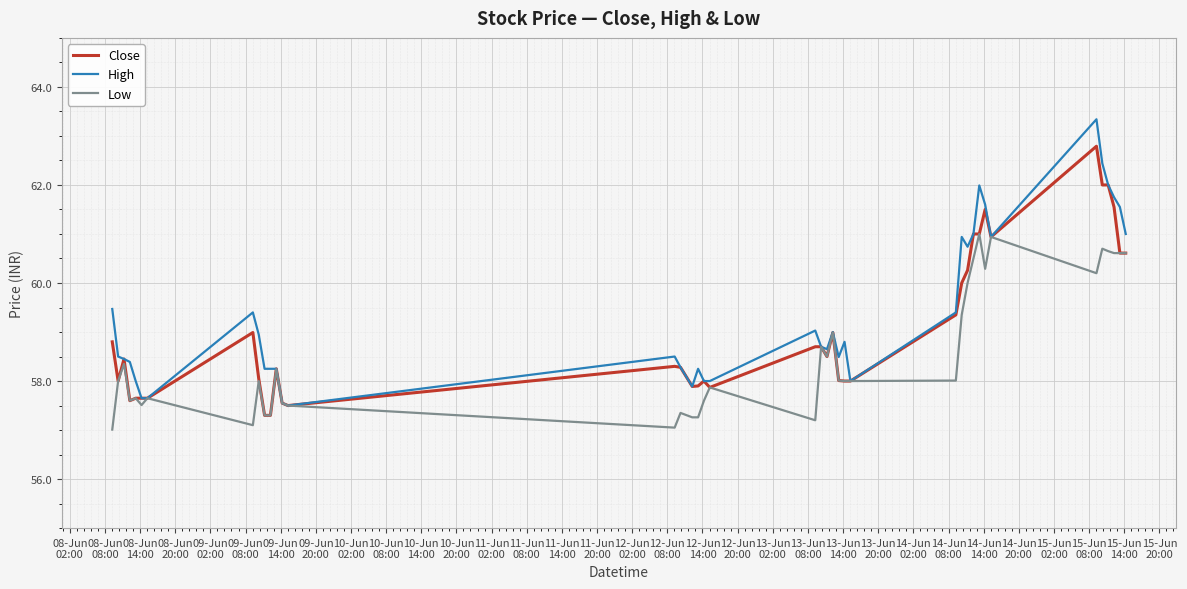

What is the difference between the maximum and minimum values in the Close series?

5.5